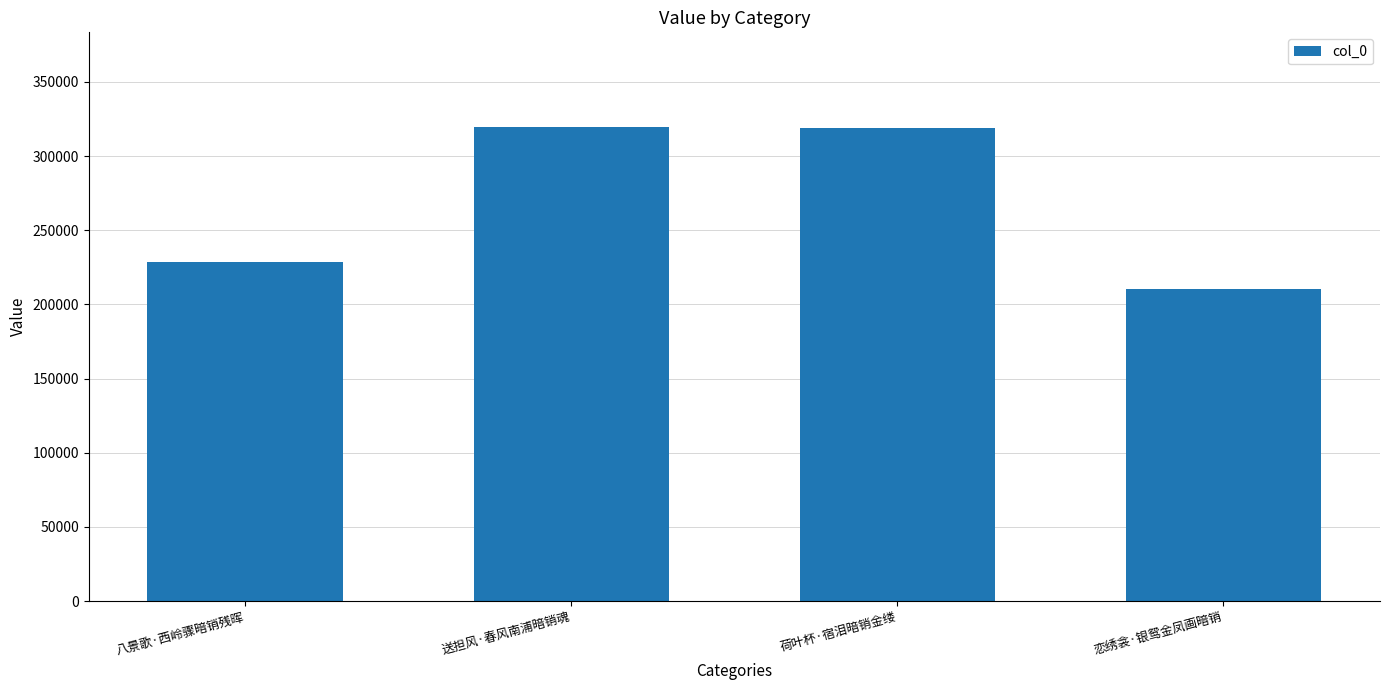

What is the difference between the maximum and second lowest values?

91176